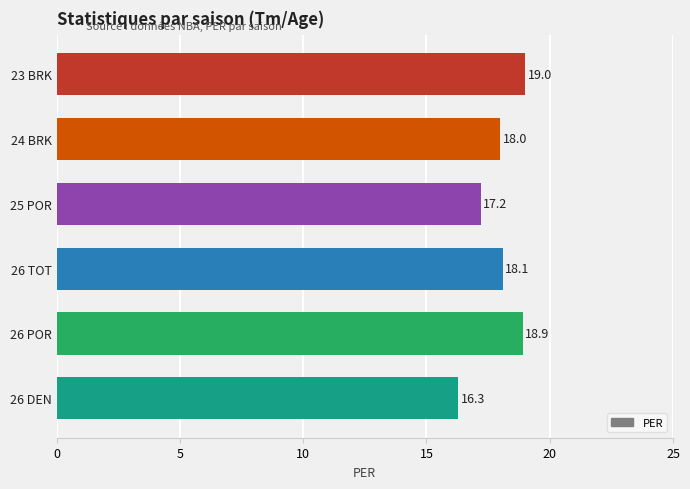

How many bars are there in total?

6